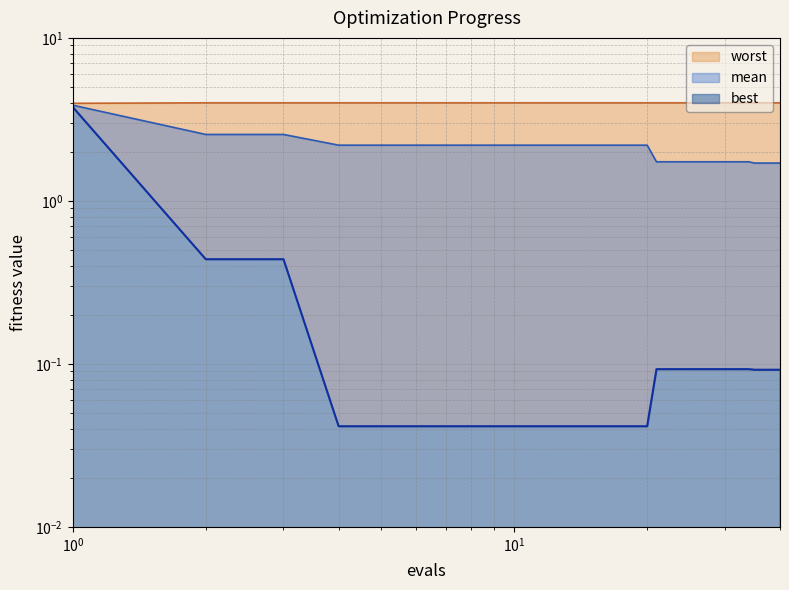

At 17, list the series in order from smallest to largest.

best, mean, worst